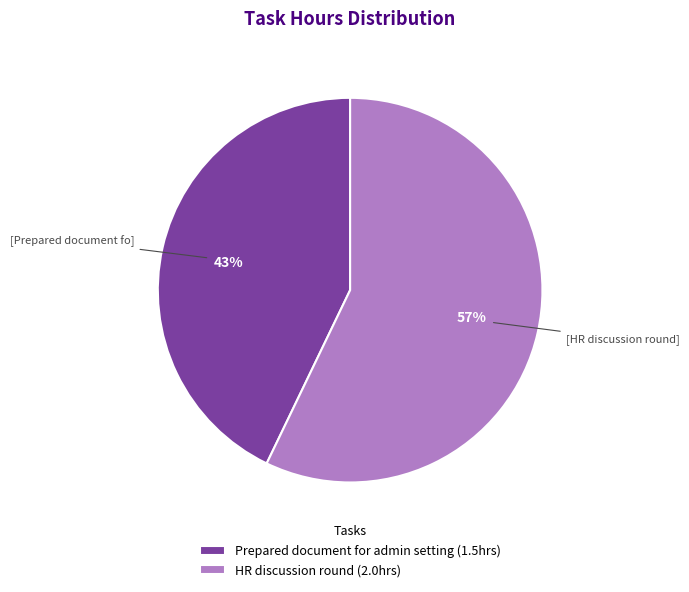

How many slices are in this pie chart?

2